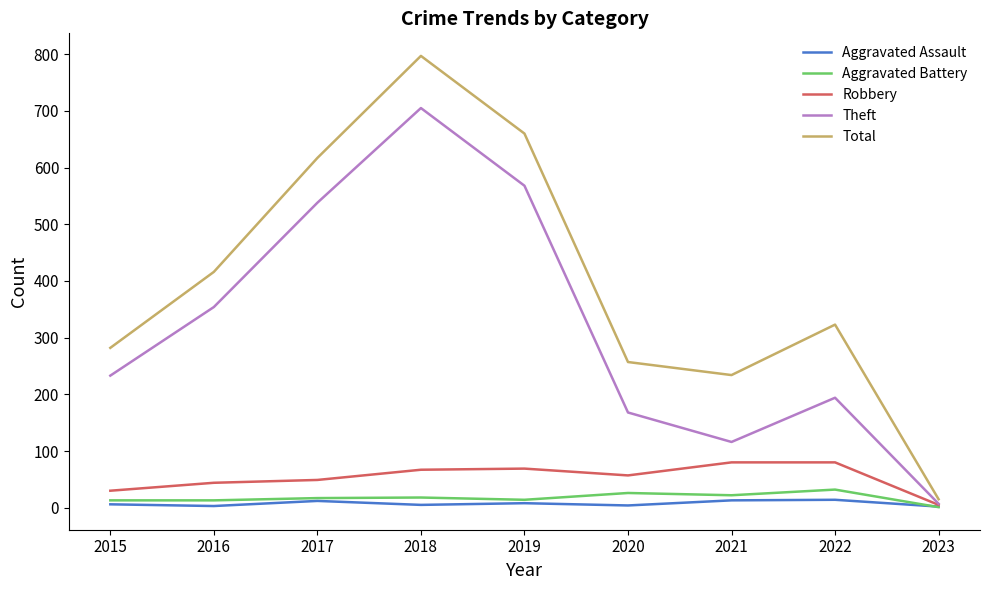

Is this an area chart (filled region under the line)?

No